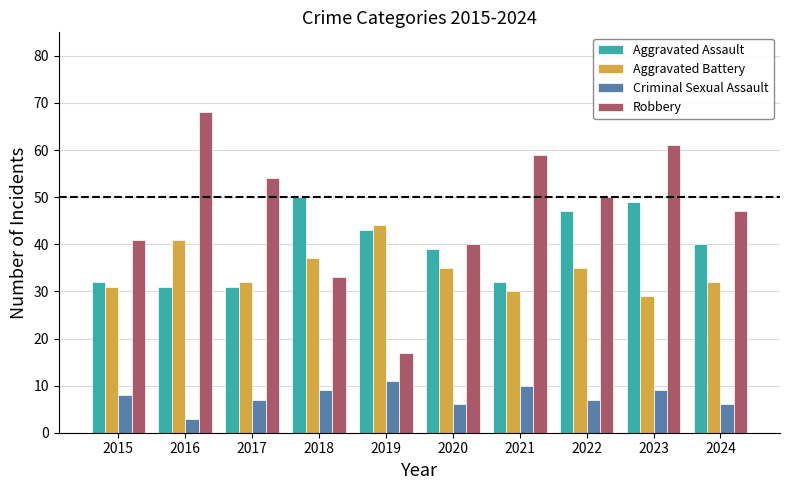

What are all the series names shown in the legend?

Aggravated Assault, Aggravated Battery, Criminal Sexual Assault, Robbery